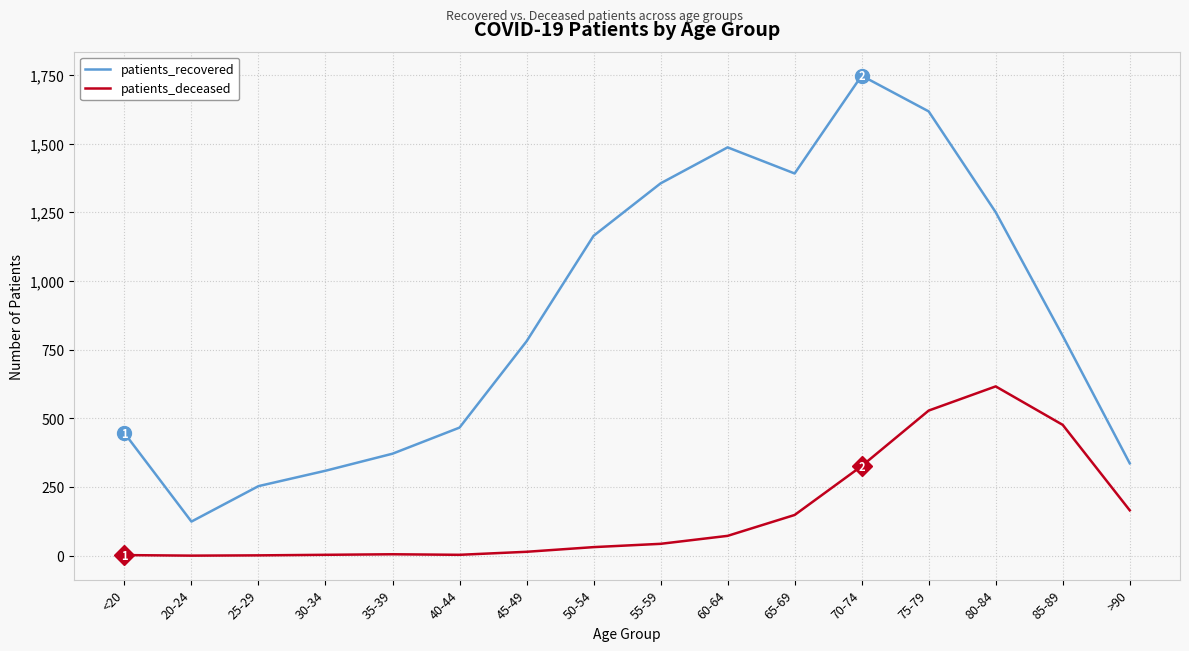

Is the value of patients_deceased at 45-49 greater than the value of patients_recovered at 25-29?

No